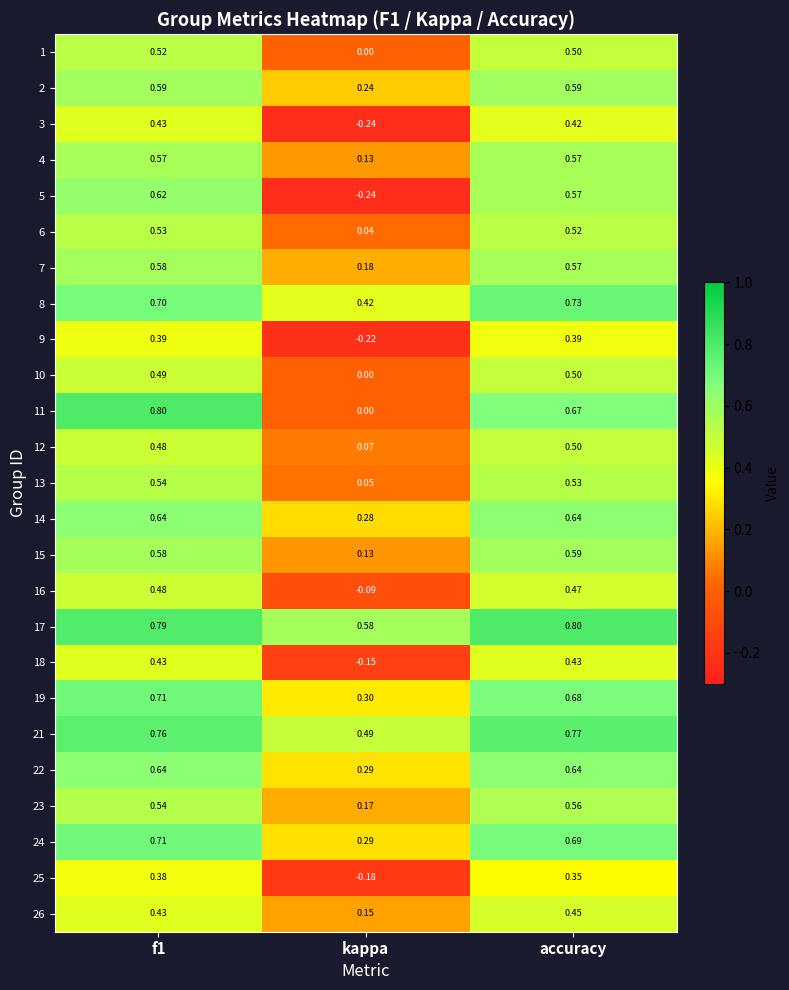

Where is 24 nearest to the value 0?

kappa